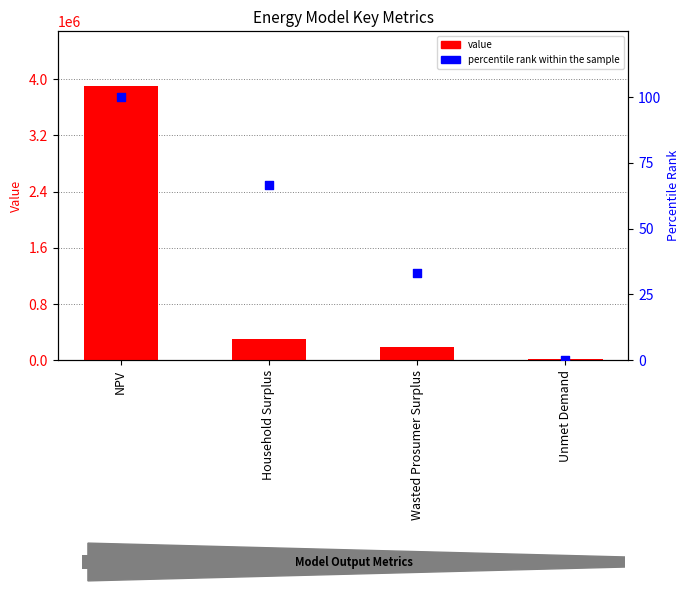

Which series has the largest total across all categories?

value